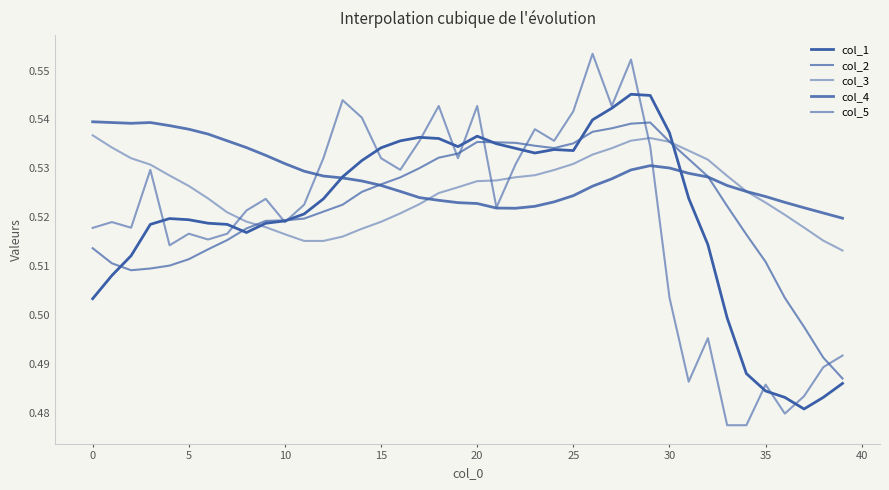

Does the chart have visible grid lines?

No